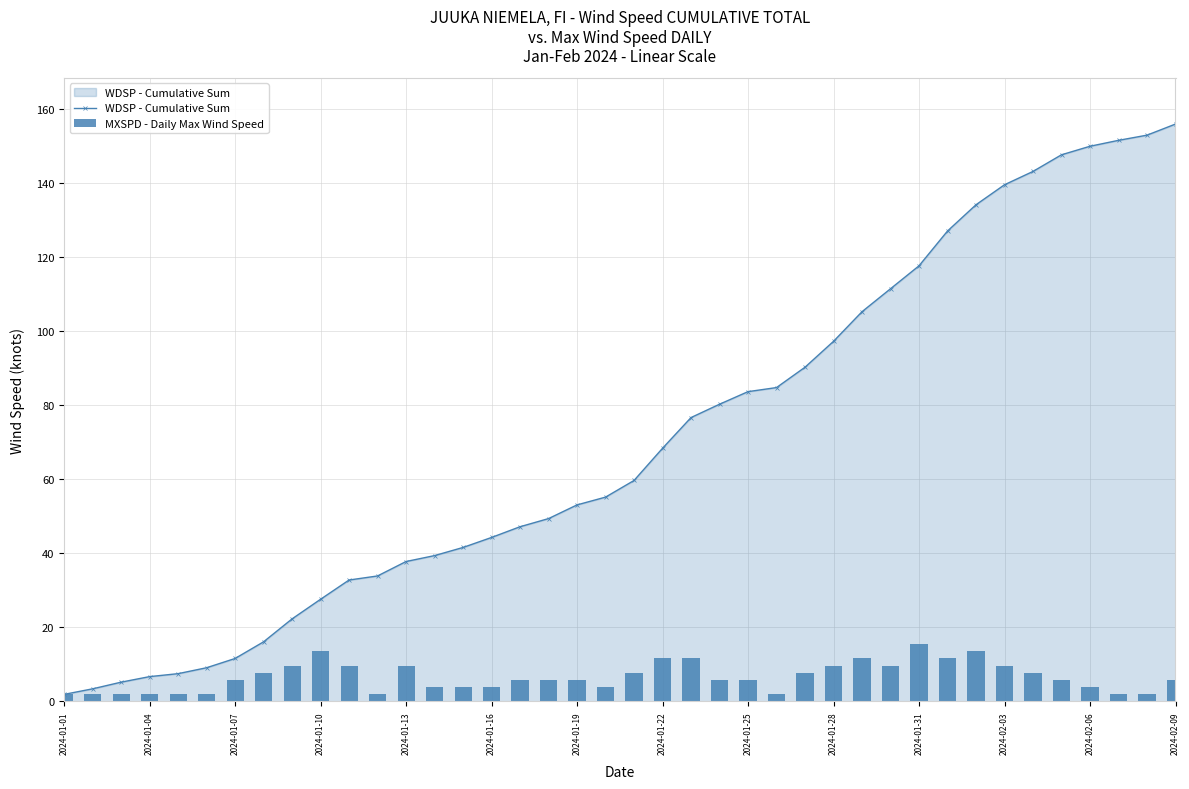

The value of WDSP - Cumulative Sum at 2024-01-31 is 199.9. True or false?

False